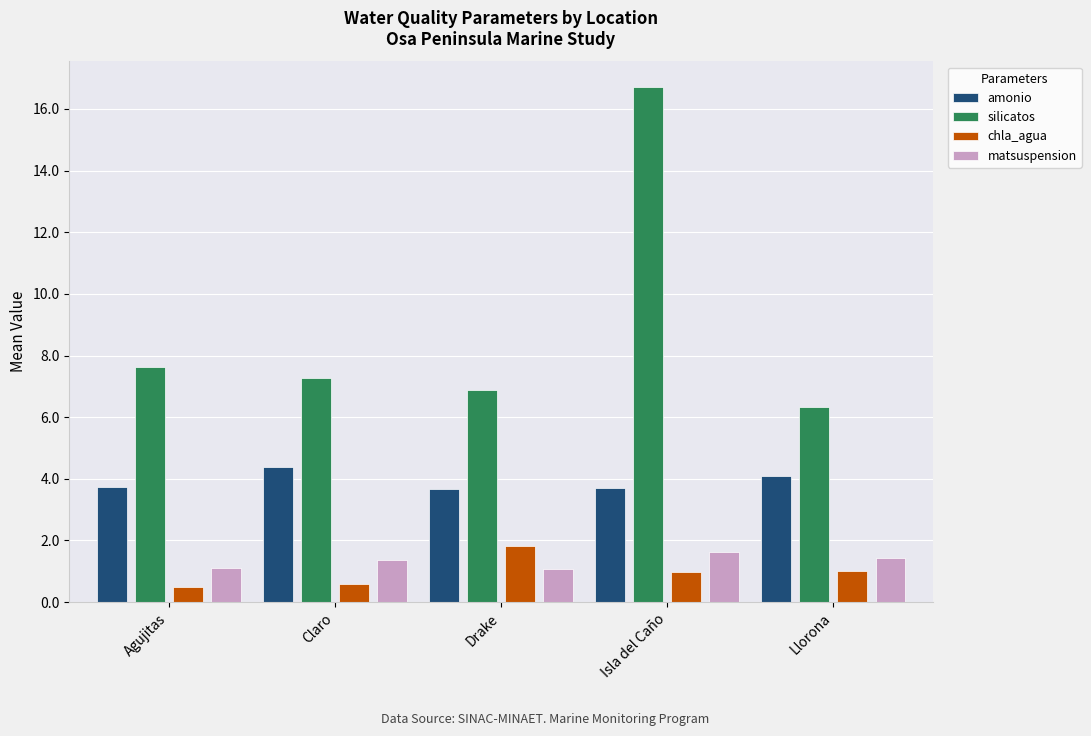

What is the label of the 5th bar from the left?

Llorona